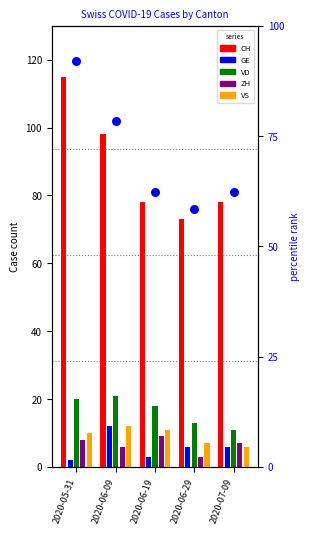

At which category is the sum across all series the highest?

2020-05-31